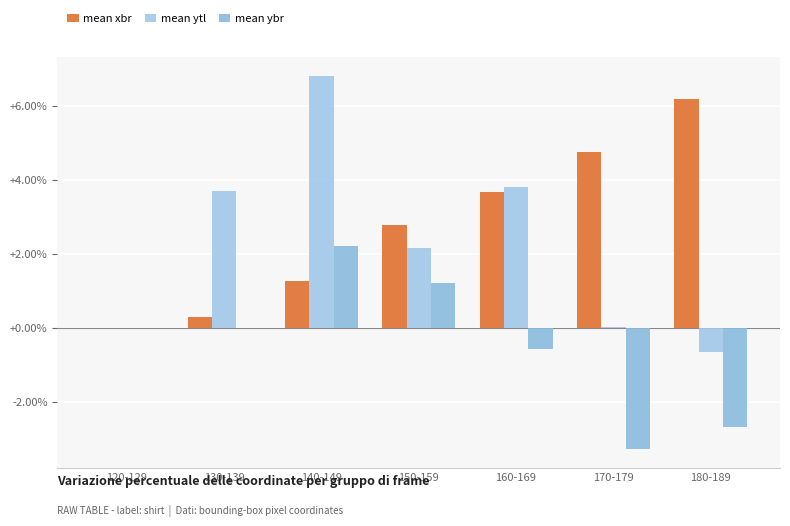

Does the chart contain stacked bars?

No